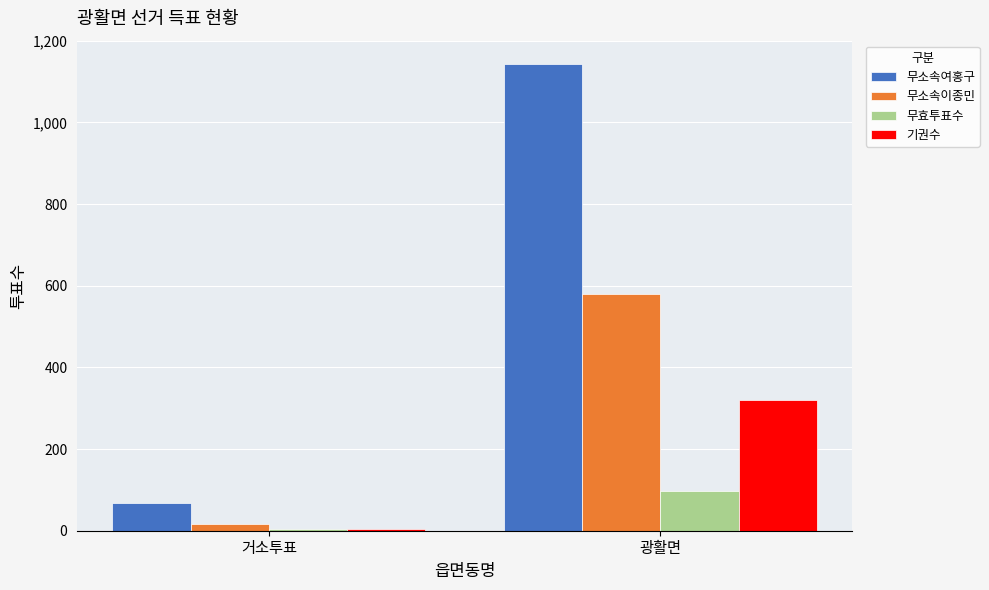

Reading left to right, extract all data points from this chart.

무소속여홍구: 69	1143
무소속이종민: 17	579
무효투표수: 5	97
기권수: 4	321